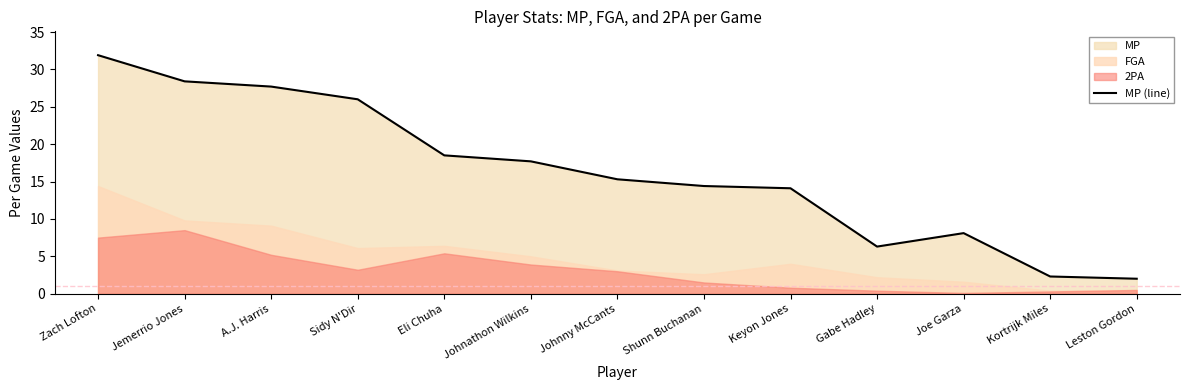

What is the greatest value displayed?

31.9